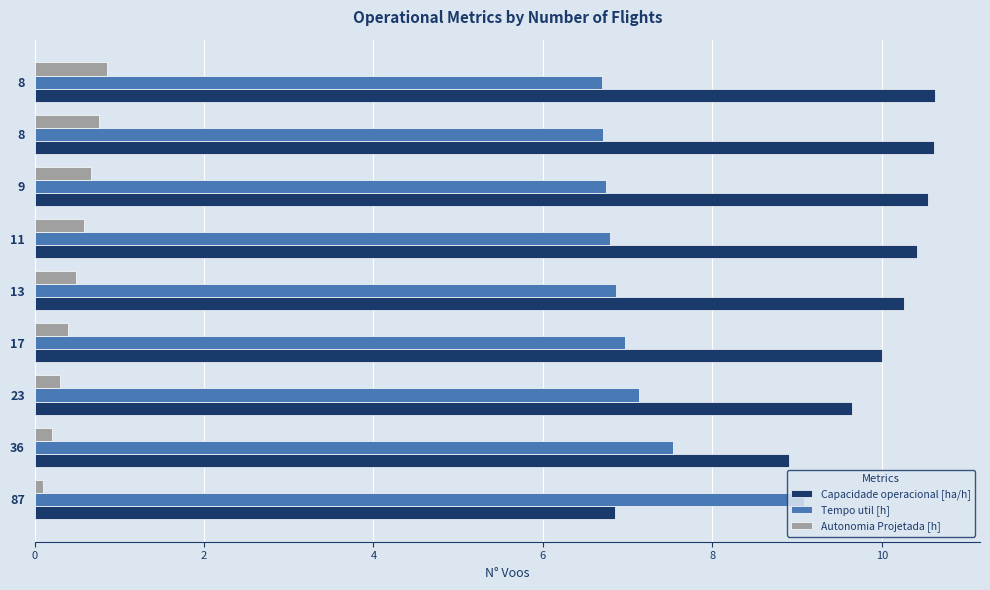

What is the average value of the Autonomia Projetada [h] series?

0.5